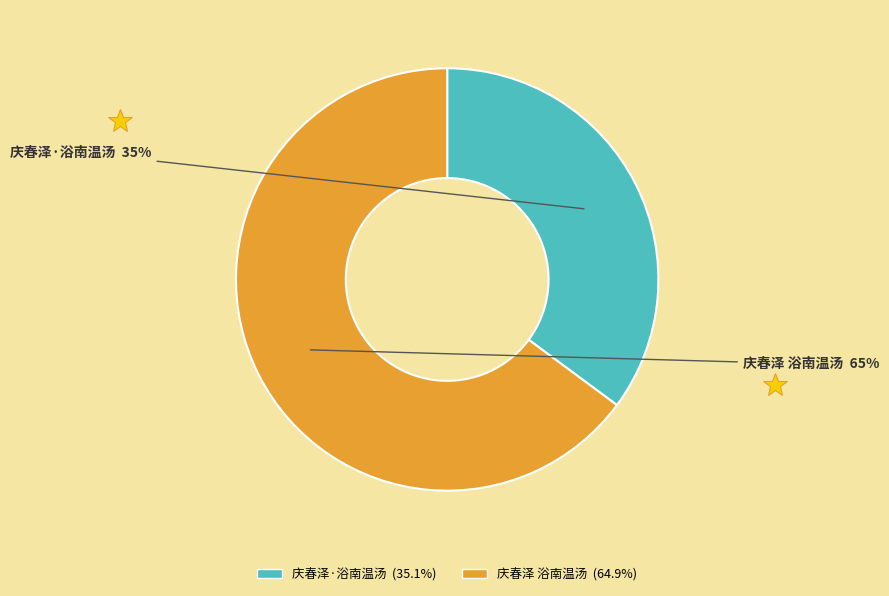

Which category has the smallest portion of the pie?

庆春泽·浴南温汤